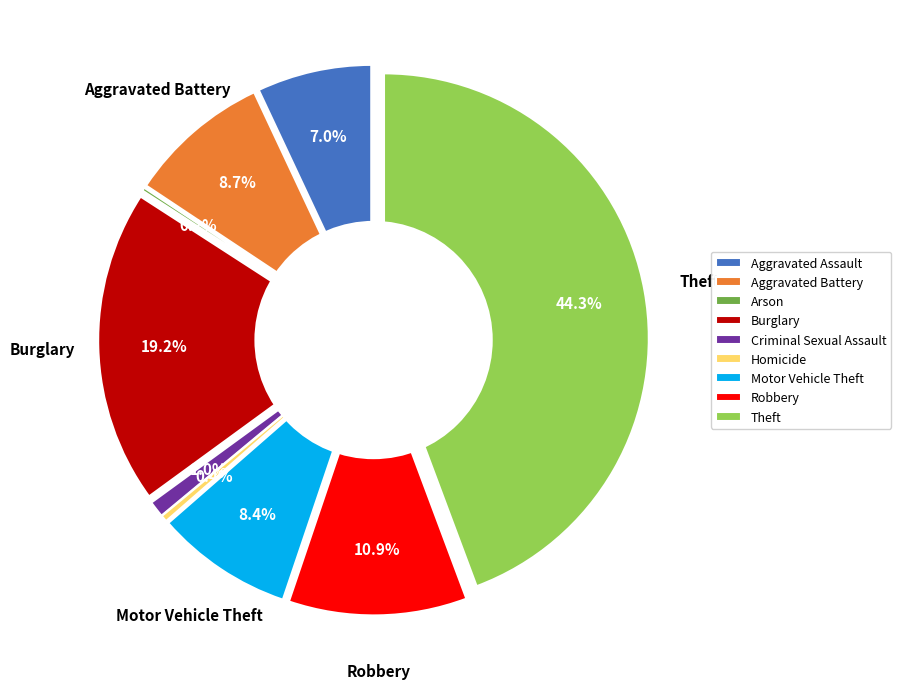

Which slice is the smallest?

Arson